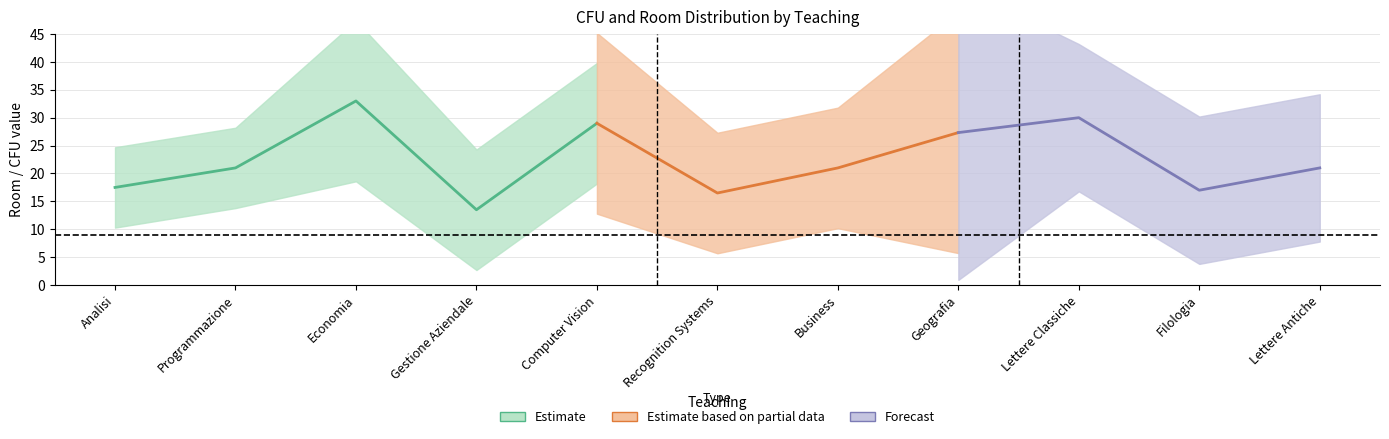

What position from the left is Lettere Antiche?

11